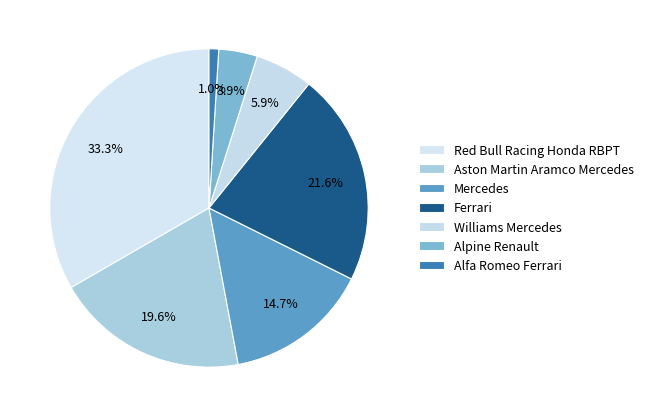

Is there a majority slice in this chart?

No